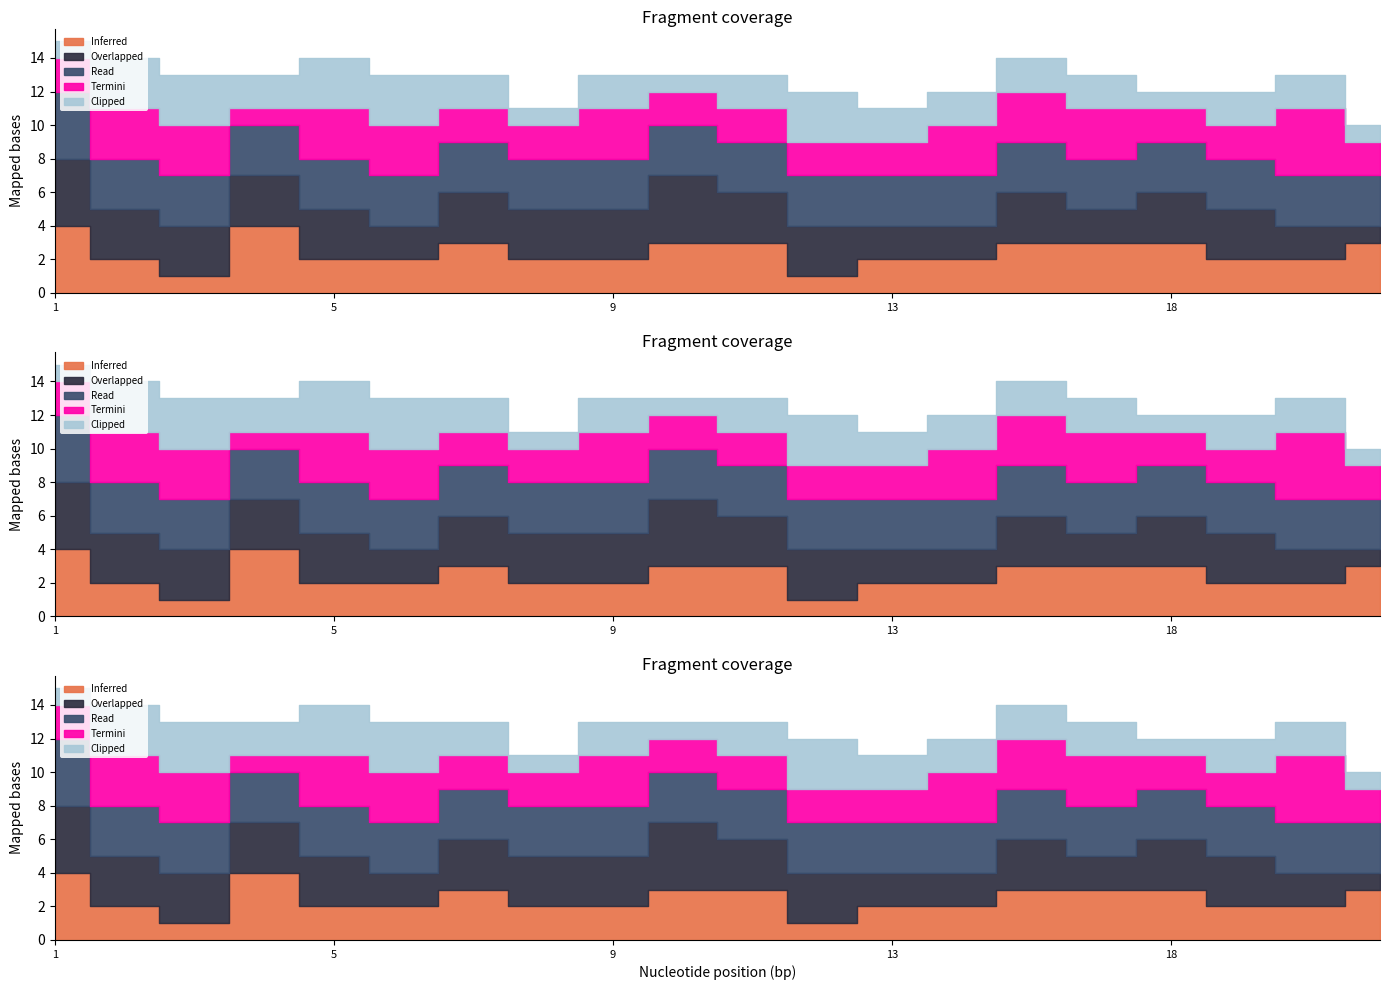

Where is the first local minimum for Termini?

4